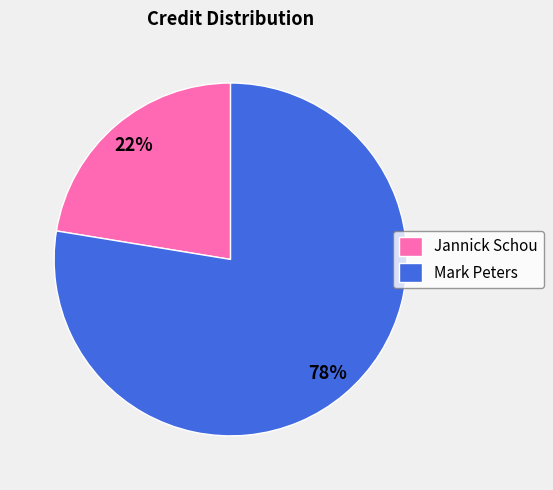

What is the ratio of the value at Mark Peters to the value at Jannick Schou?

3.5